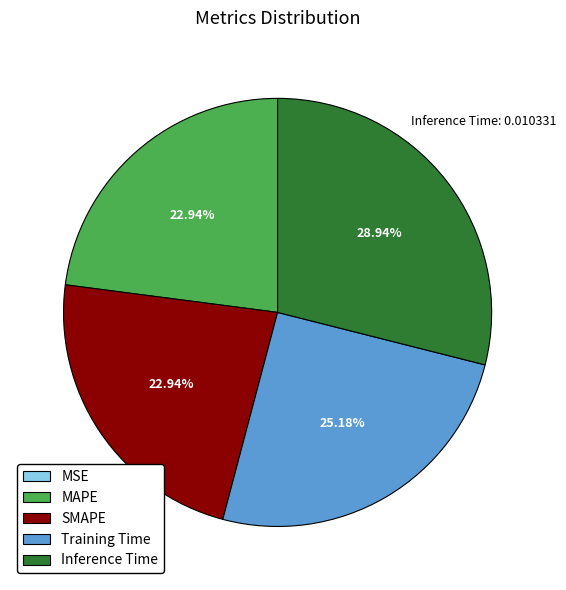

Is there any slice that represents more than half of the pie?

No